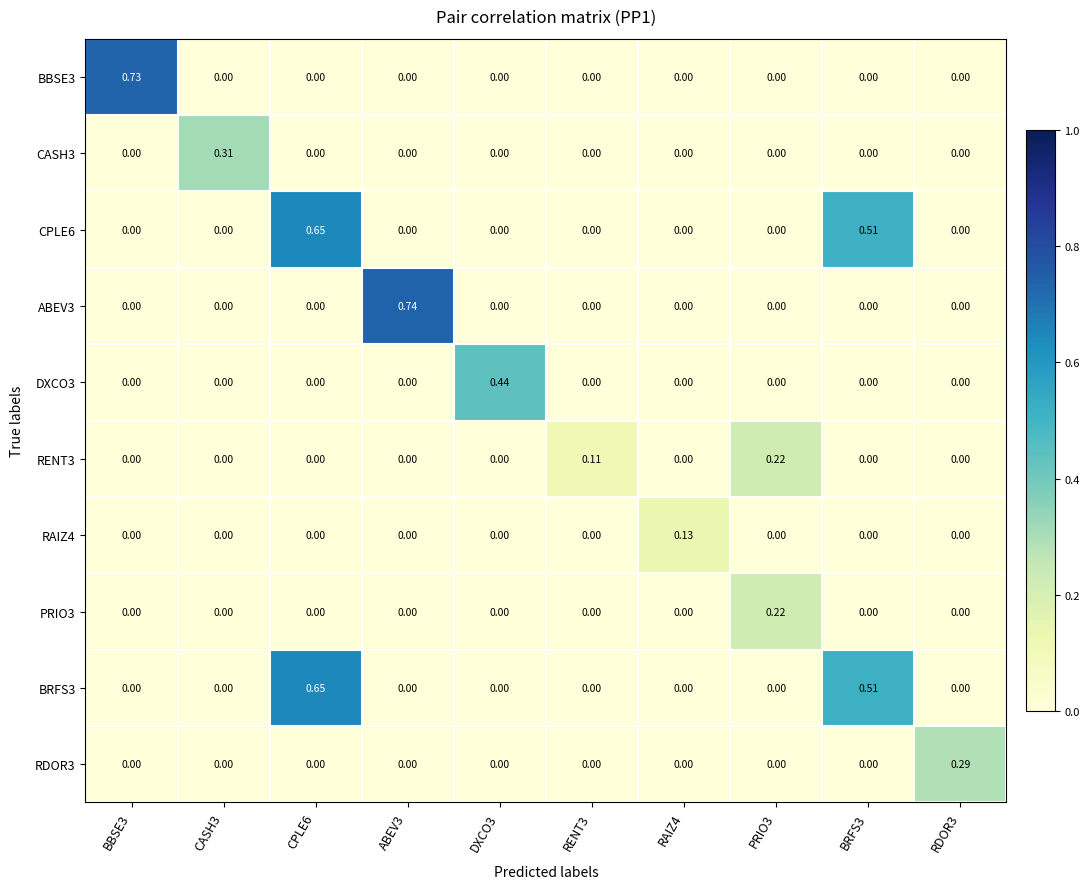

Is the value of BBSE3 at BBSE3 greater than the value of RAIZ4 at BBSE3?

Yes